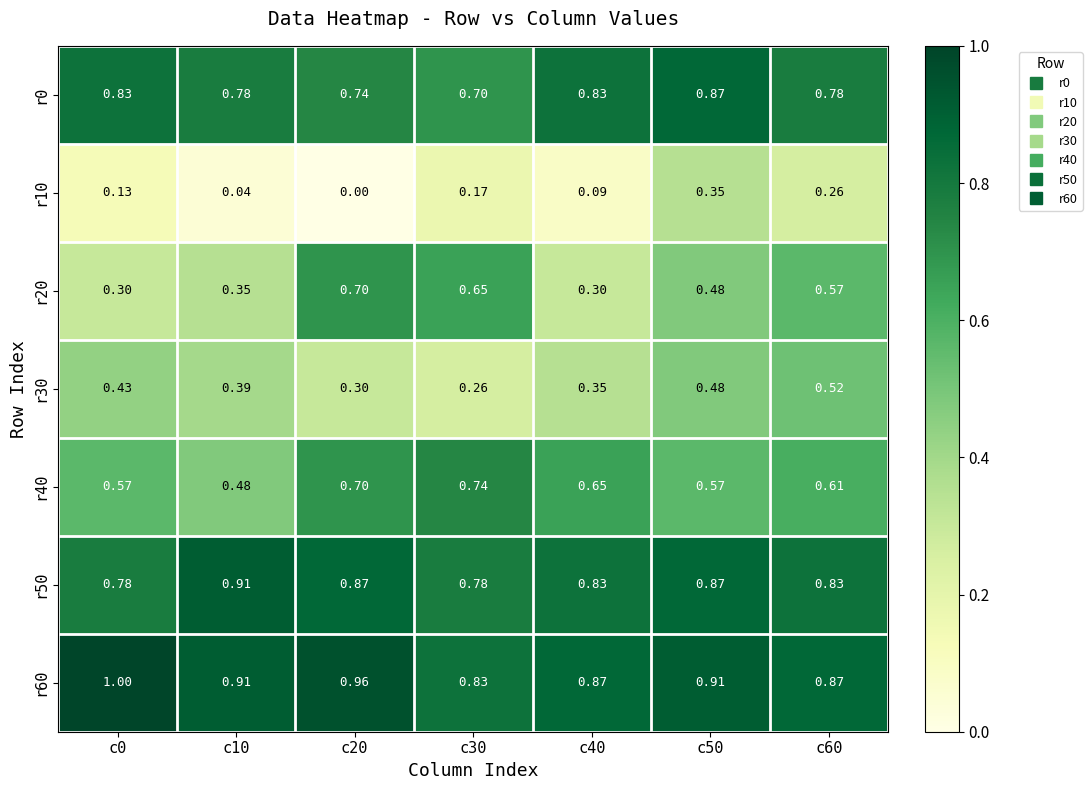

Is the value of r60 at c0 greater than the value of r20 at c30?

Yes